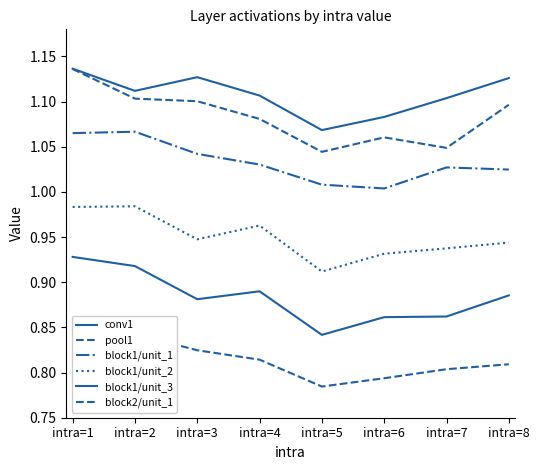

Count the block2/unit_1 values in the range 0 to 1.

8